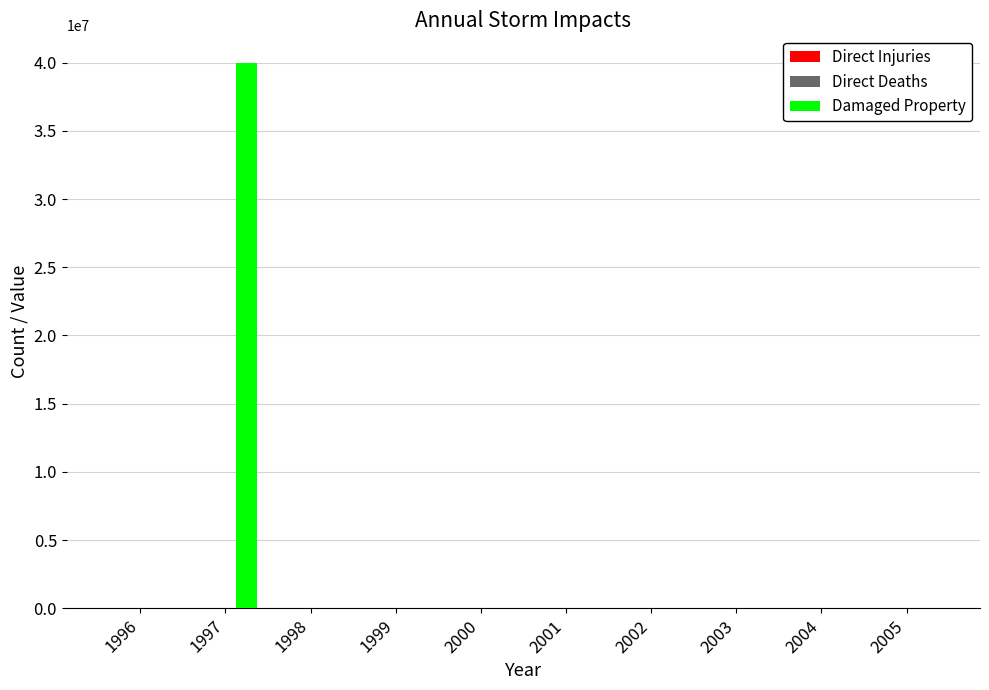

What is the greatest value displayed?

40000000